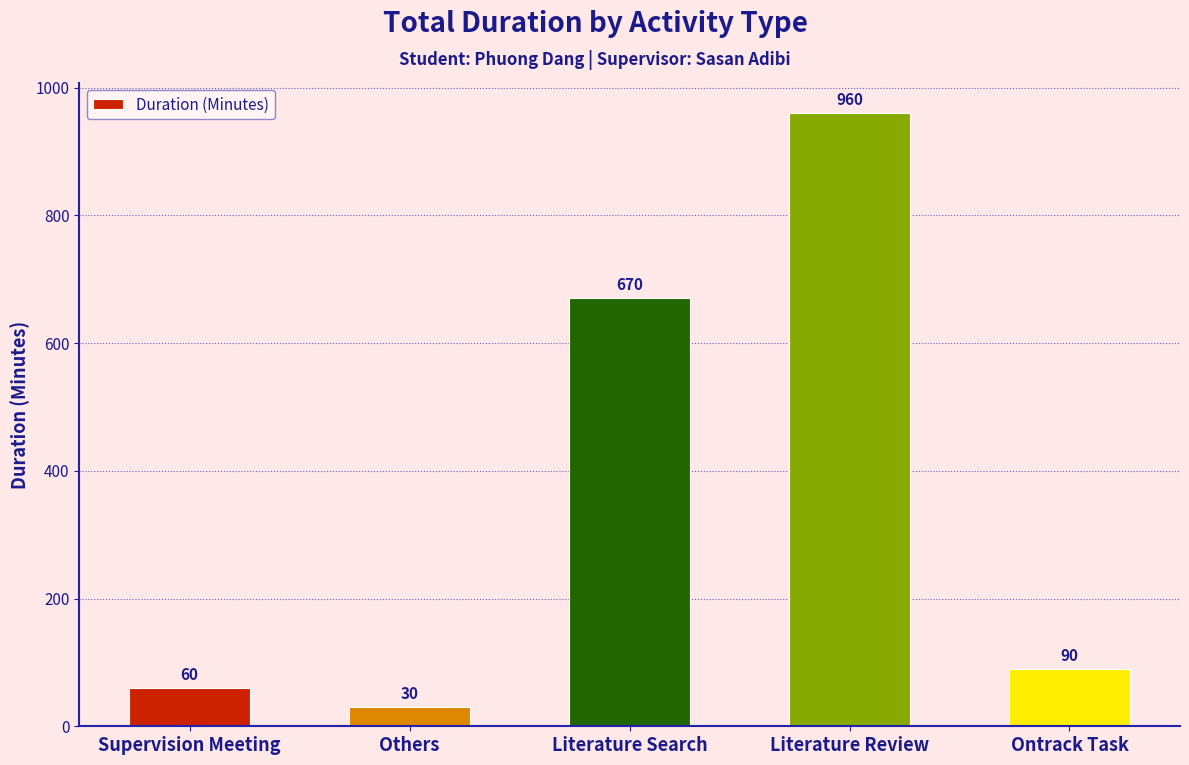

What is the change in value from Supervision Meeting to Others?

-30